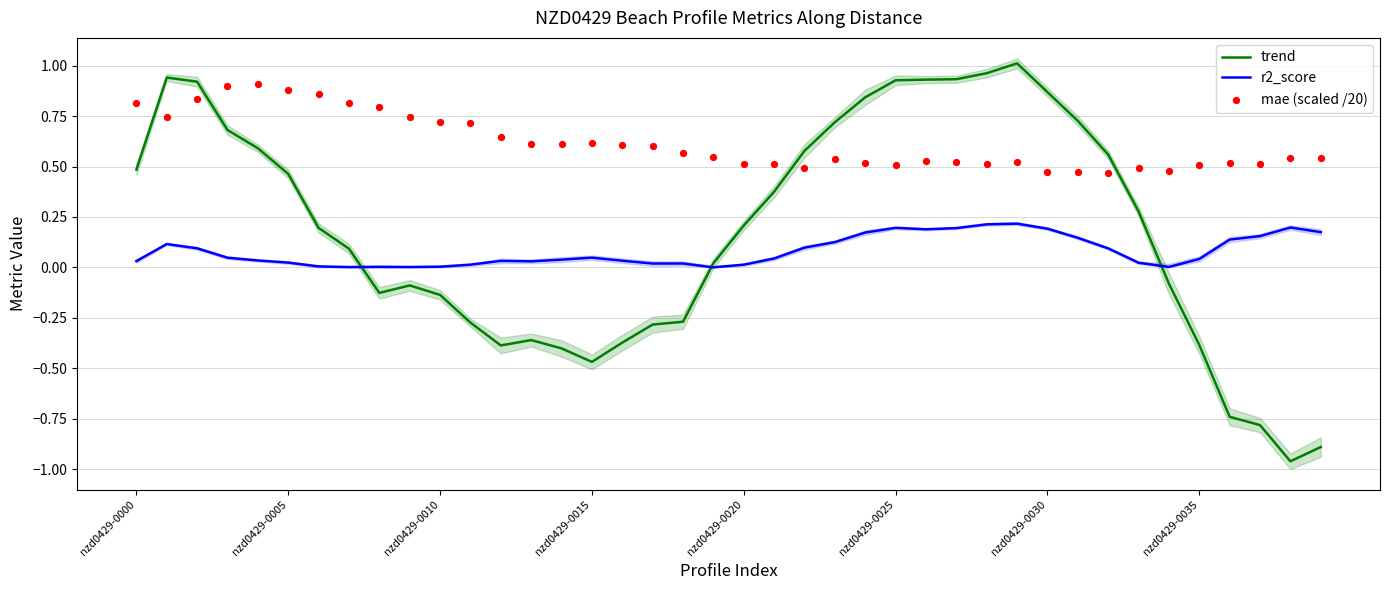

What are all the series names shown in the legend?

trend, r2_score, mae (scaled /20)